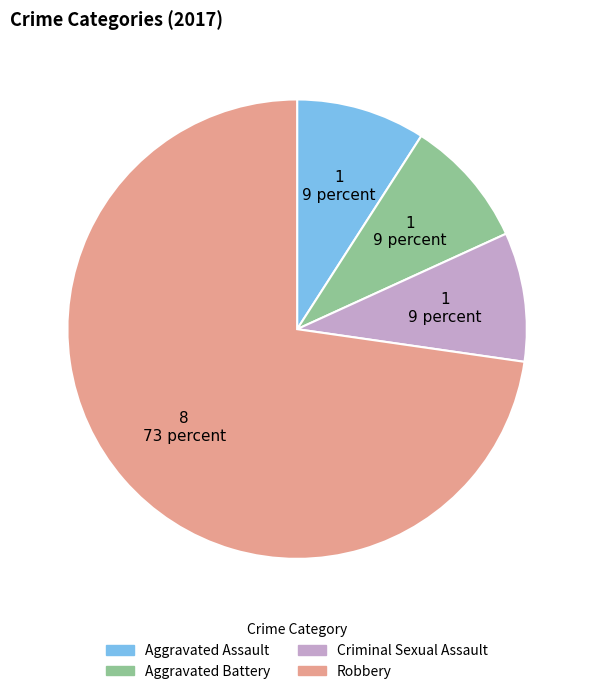

Combined, do Aggravated Assault and Criminal Sexual Assault account for over 50%?

No